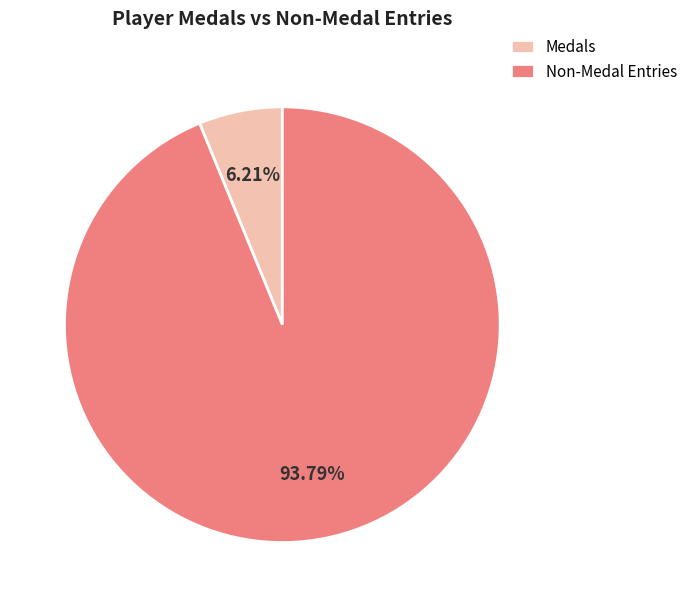

What is the ratio of the value at Non-Medal Entries to the value at Medals?

15.1